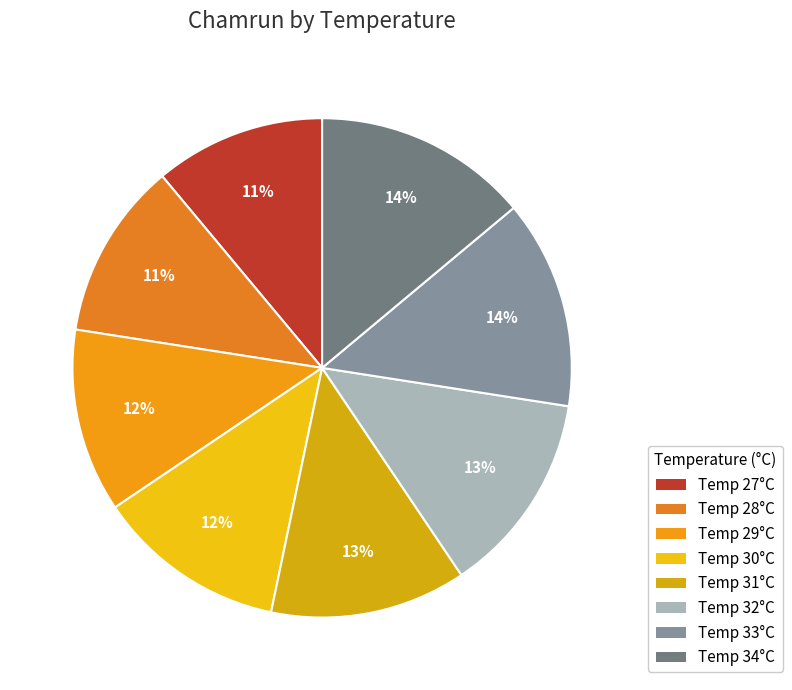

How many segments does this pie chart have?

8